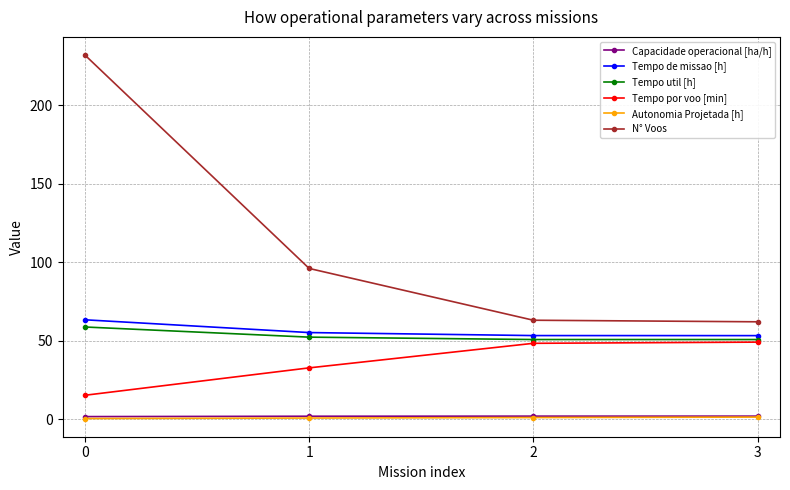

Which series has the widest spread of values?

N° Voos